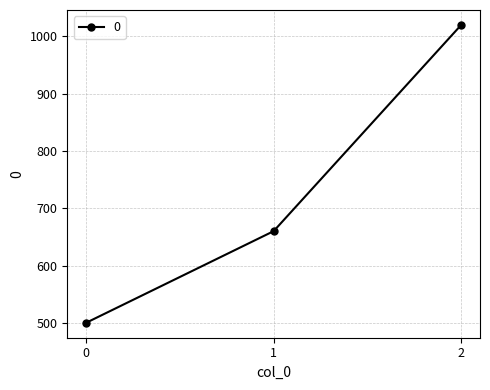

How many data points does each series have?

3